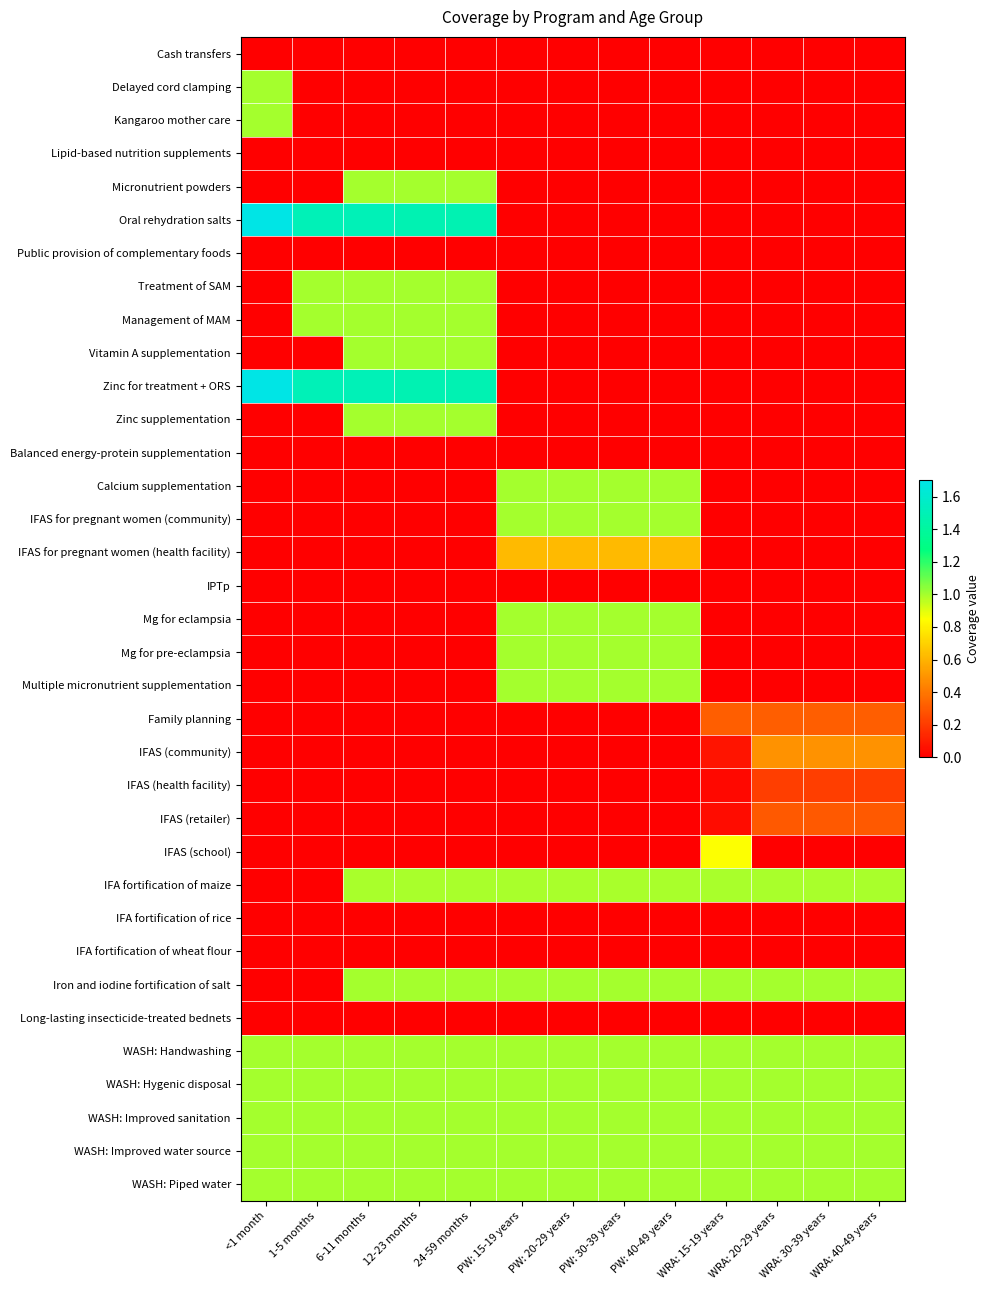

What is the total value across all series at 1-5 months?

10.0